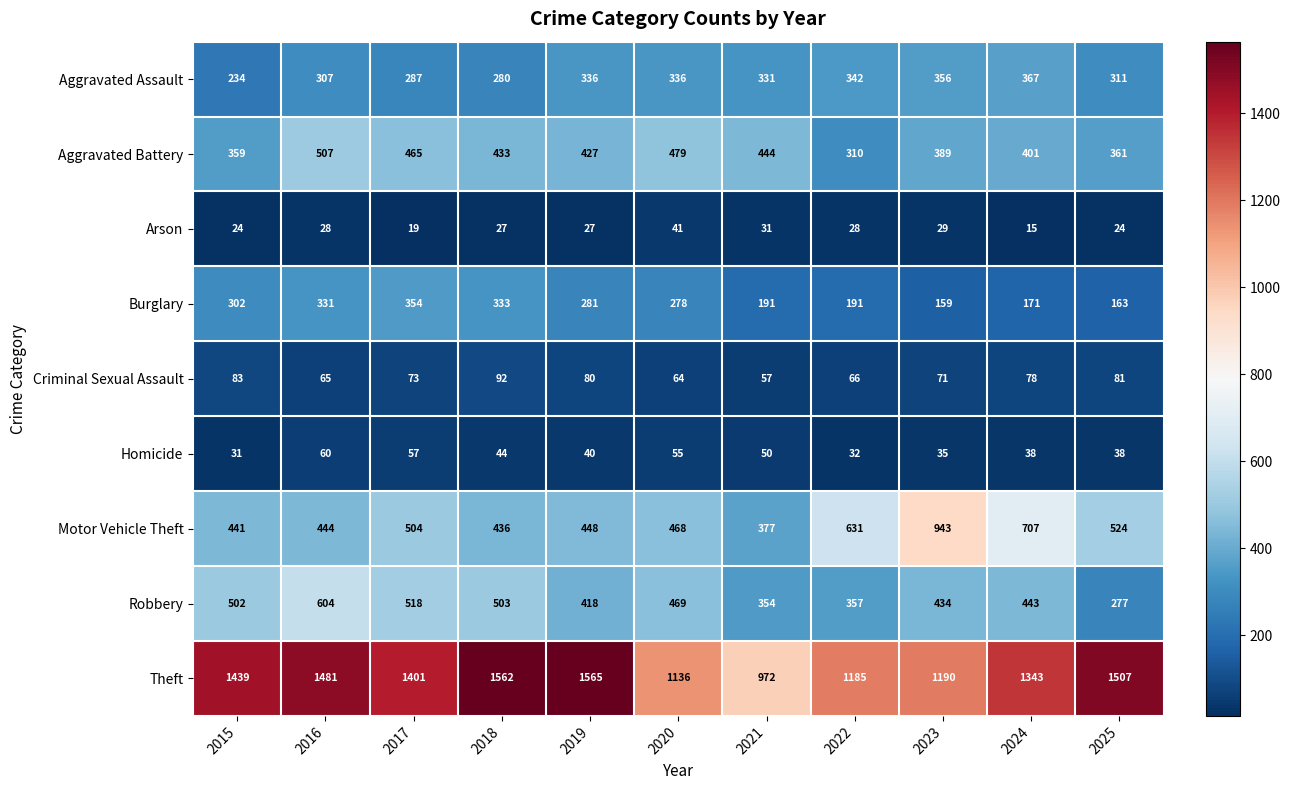

True or false: Aggravated Battery has a value of 160 at 2025.

False